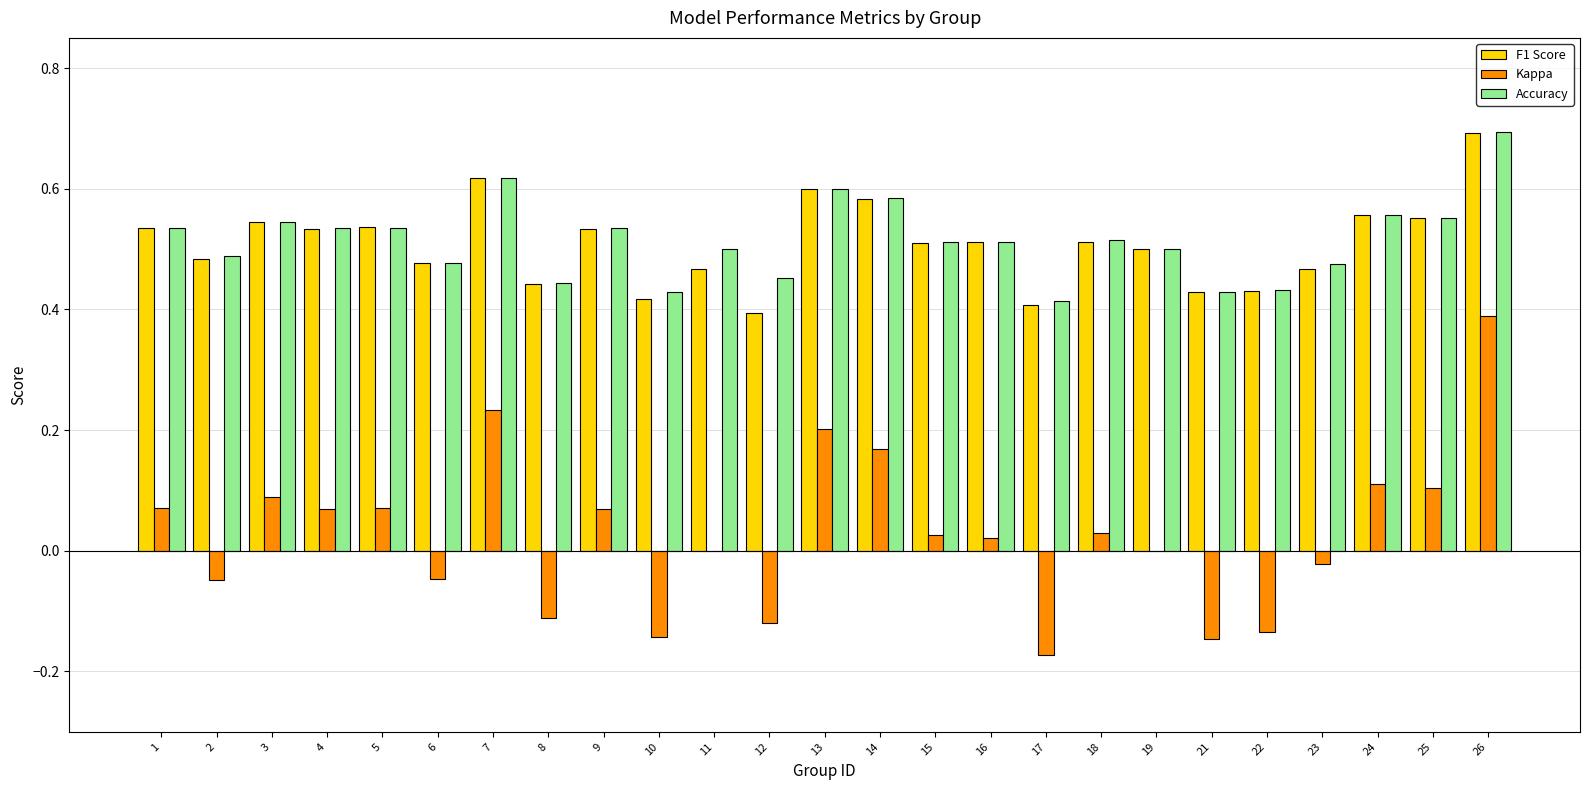

What is the greatest value displayed?

0.7